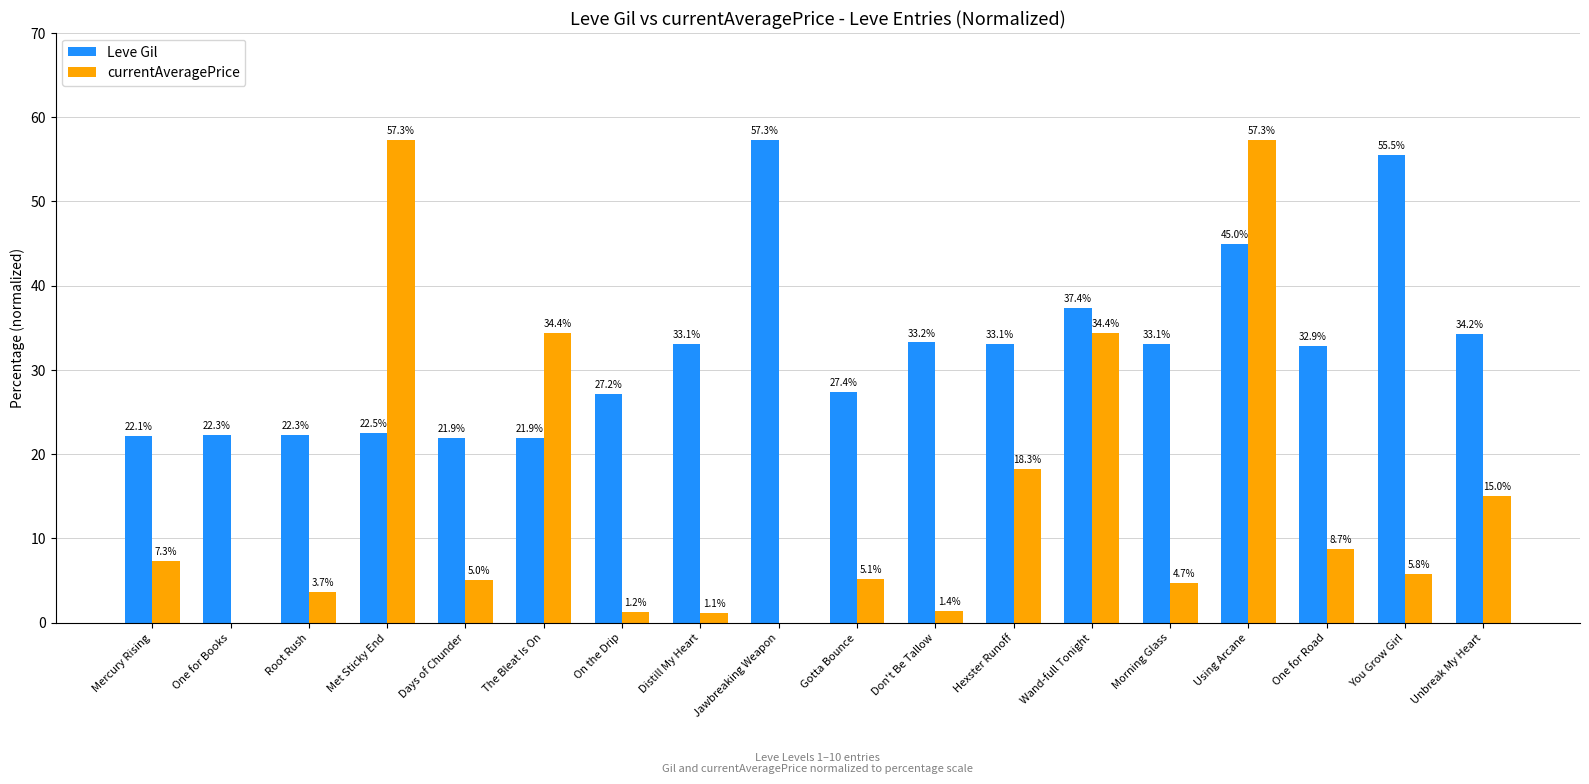

What is the sum of the Leve Gil values at Using Arcane and One for Books?

67.3